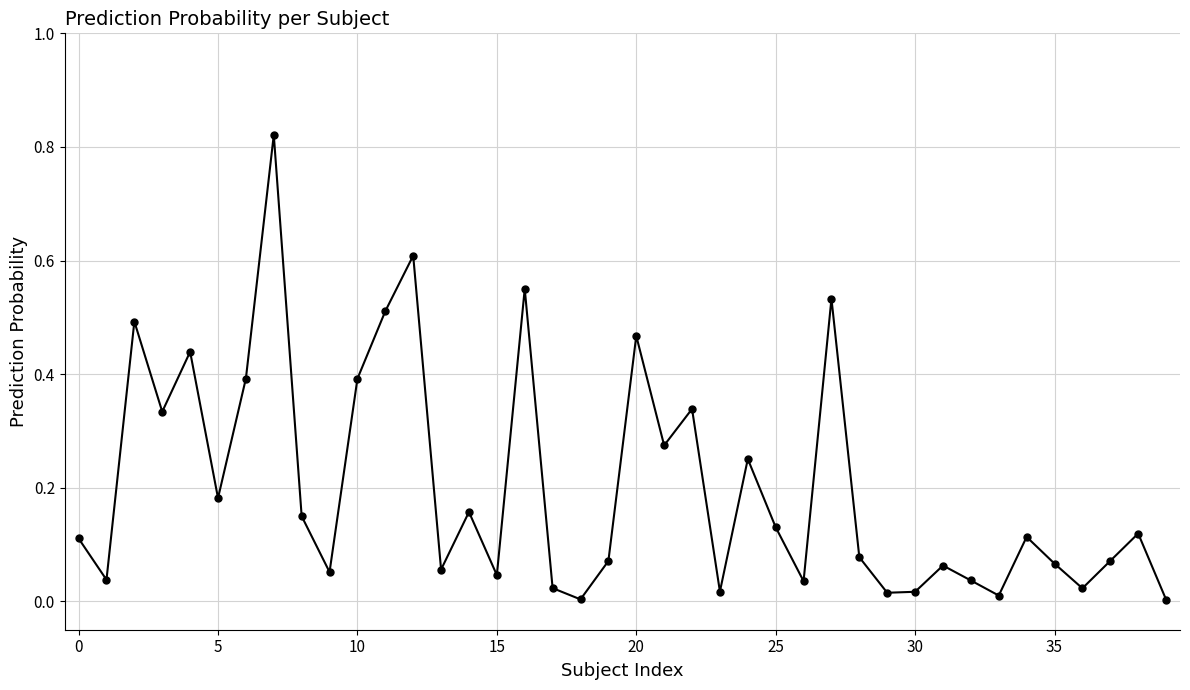

How many points are lower than both their immediate neighbors (excluding endpoints)?

13